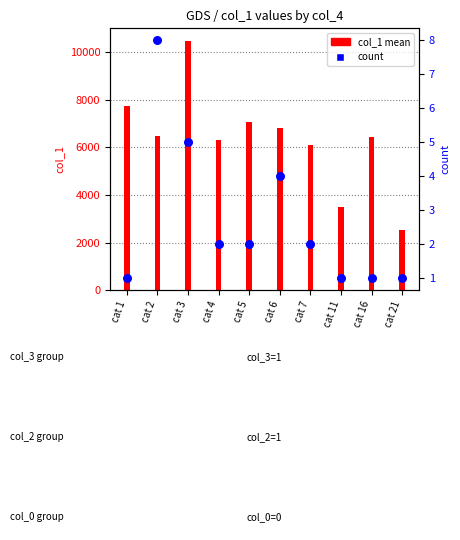

Which series has the largest total across all categories?

col_1 mean